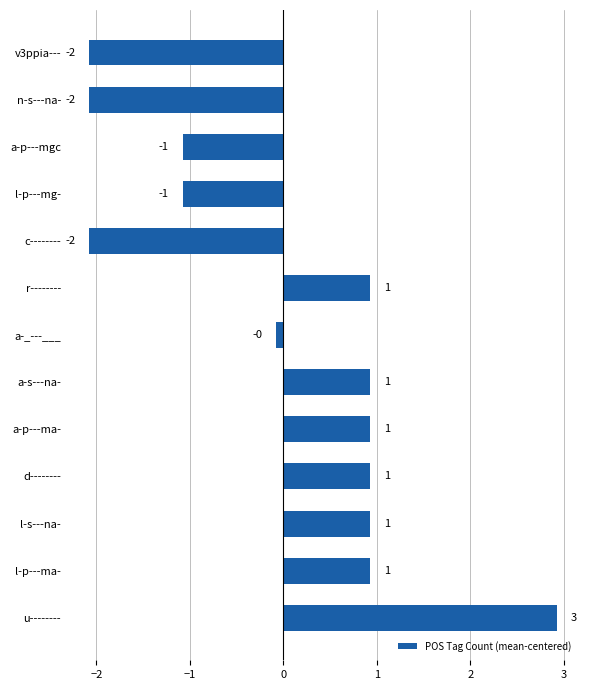

How many bars are there in total?

13